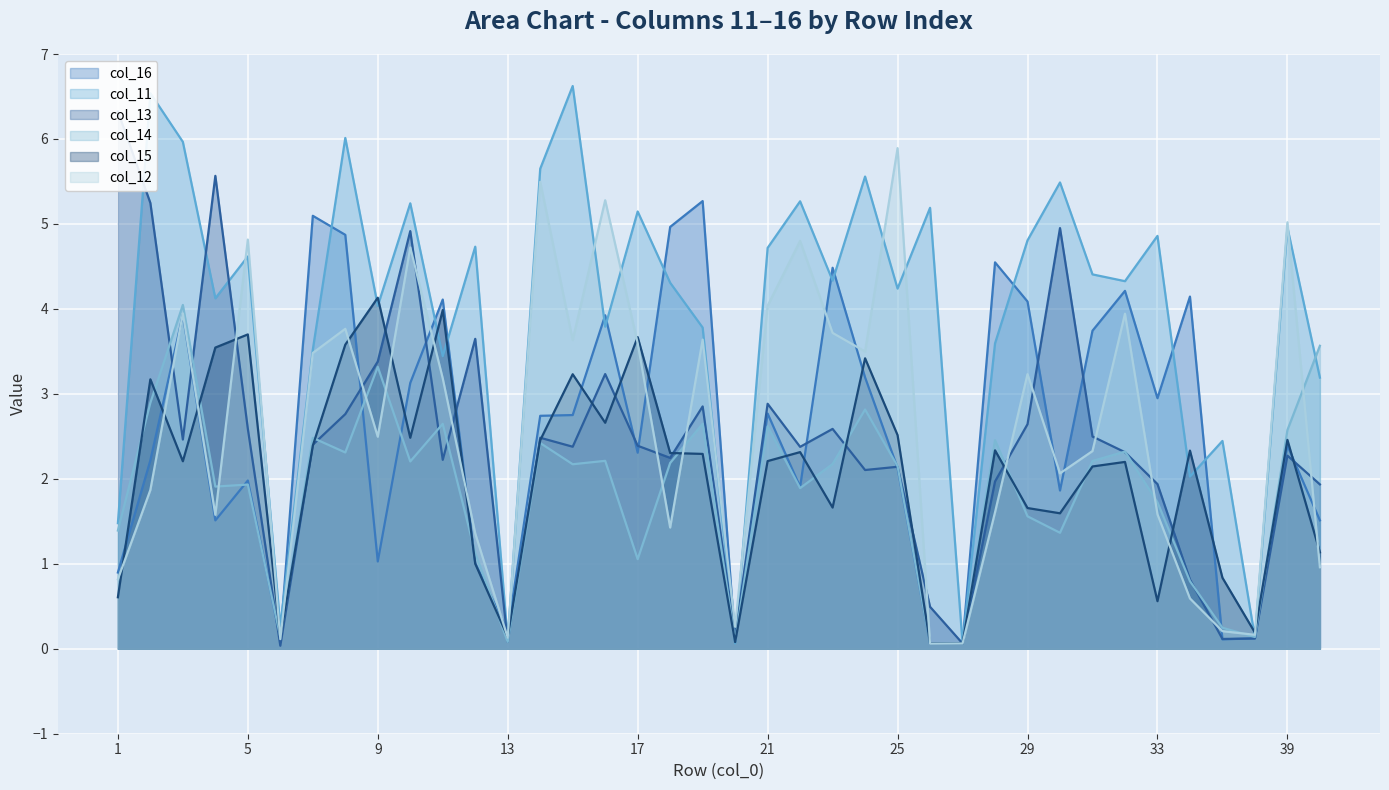

What is the sum of the col_12 values at 3 and 16?

9.2